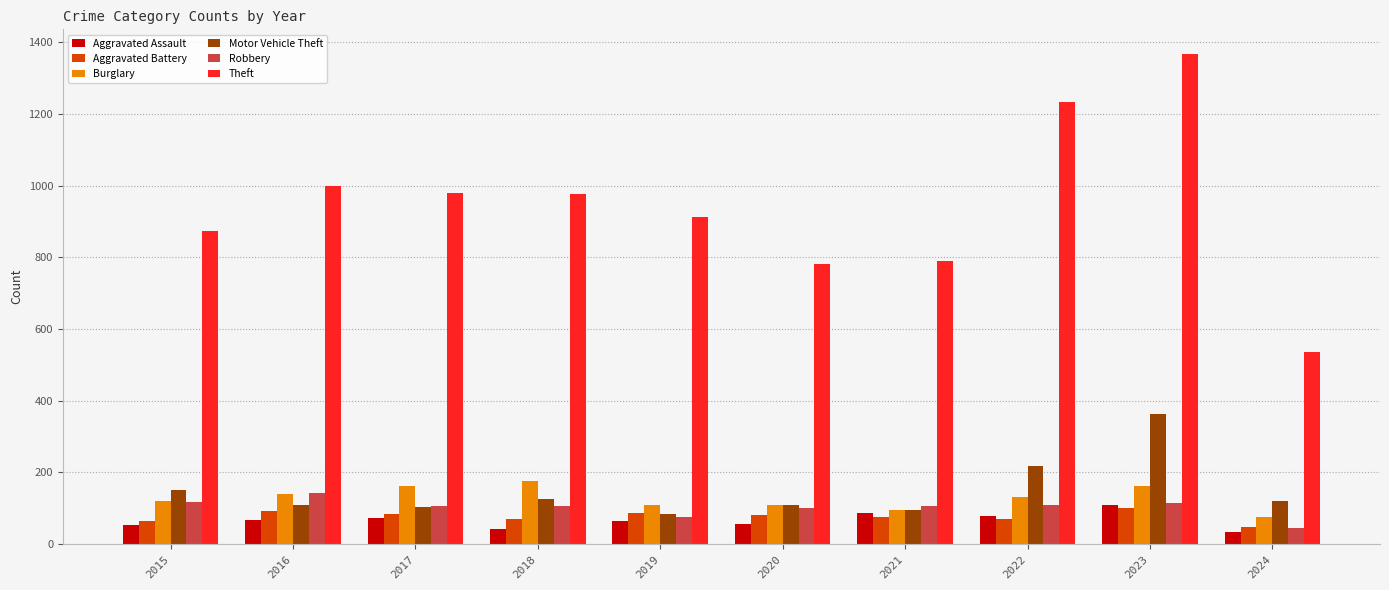

Are the bars horizontal?

No